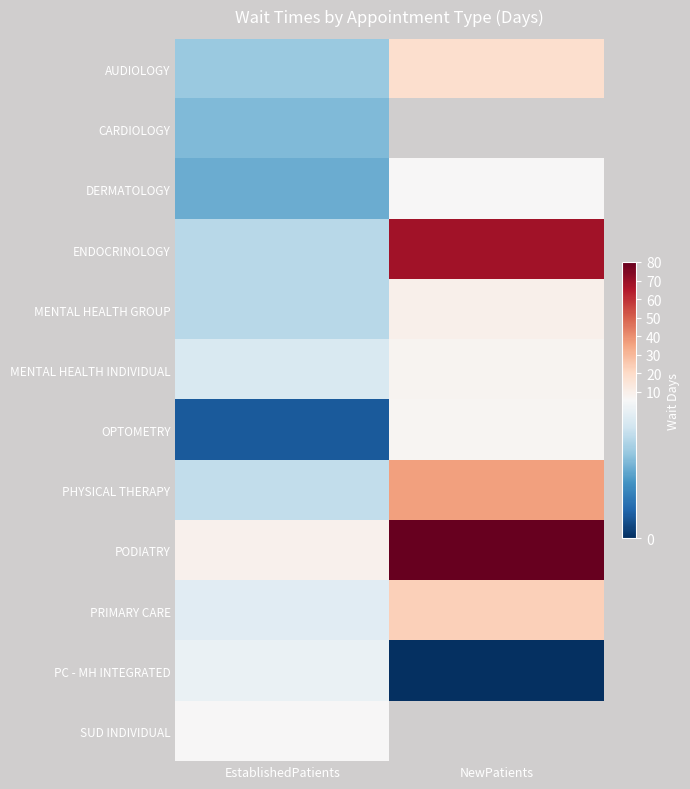

What is the approximate value of PHYSICAL THERAPY at EstablishedPatients?

4.2